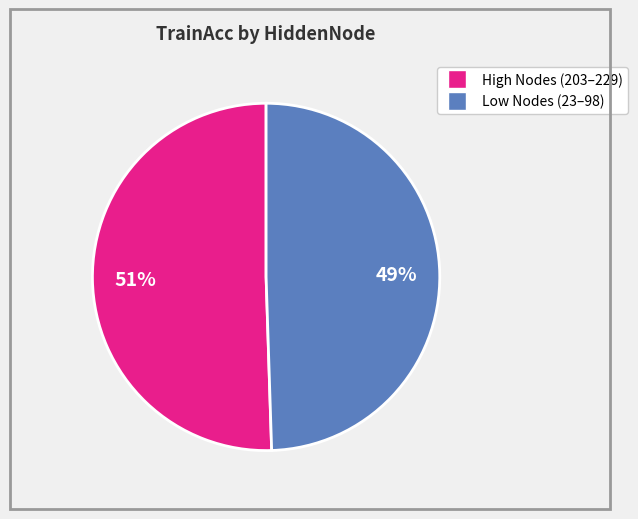

Count the number of slices in the pie.

2